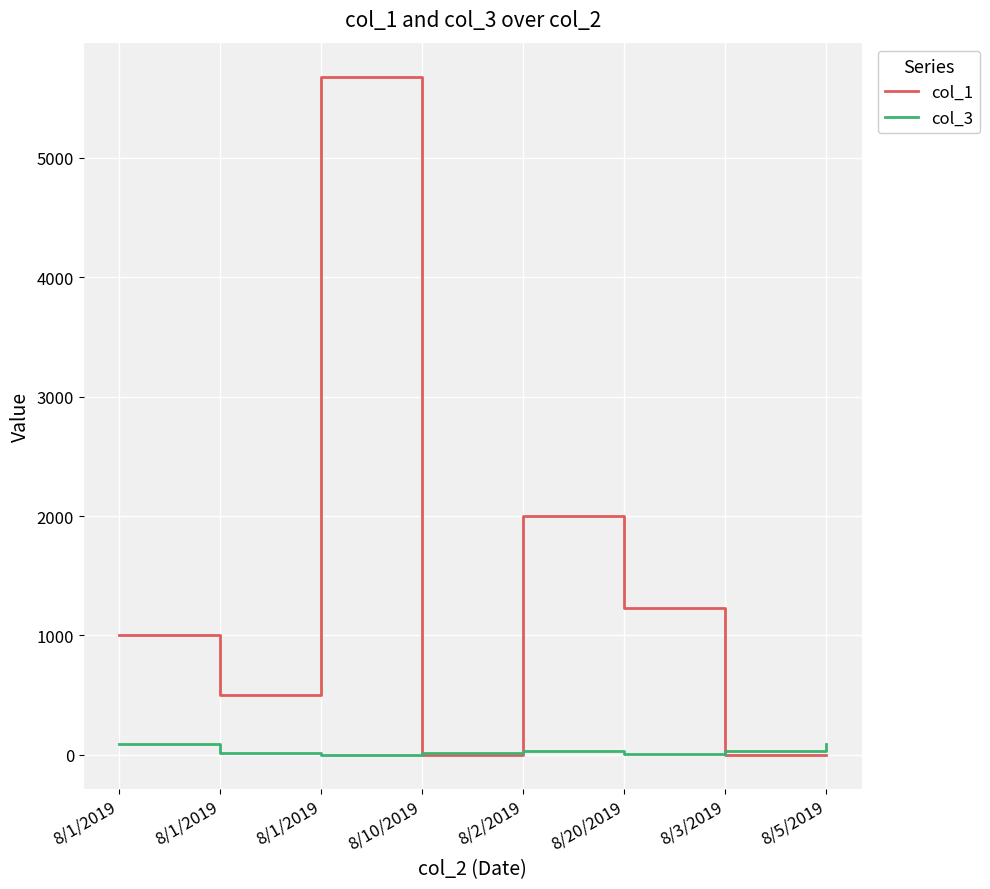

Is this an area chart (filled region under the line)?

No